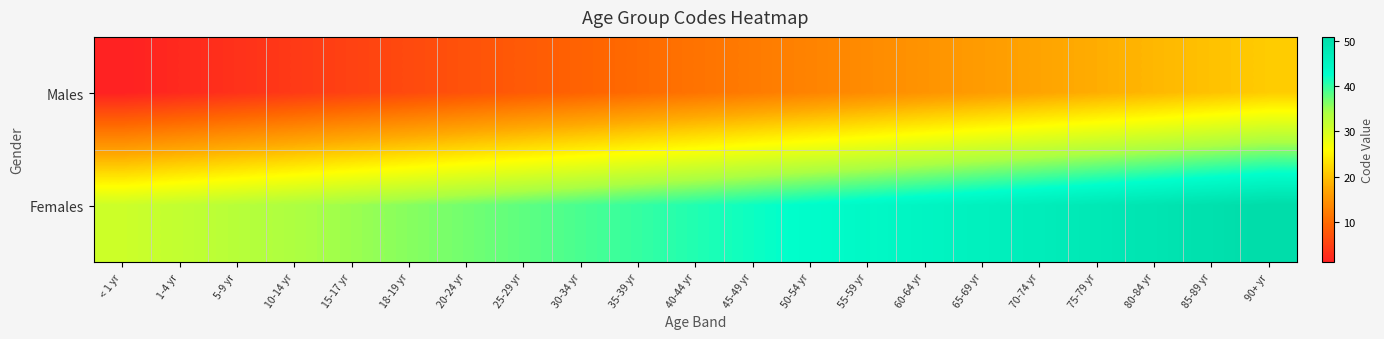

What is the total value across all series at 85-89 yr?

70